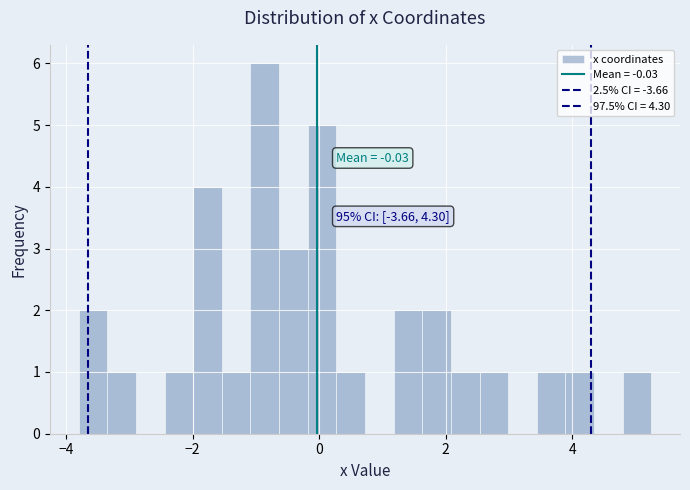

Around what value on the x-axis is the tallest bar? Give the approximate position of its centre, as read against the axis.

-0.8